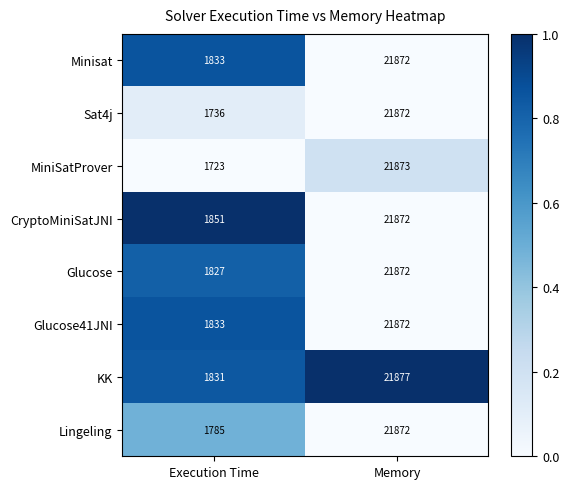

What is the sum of the KK values at Memory and Execution Time?

23708